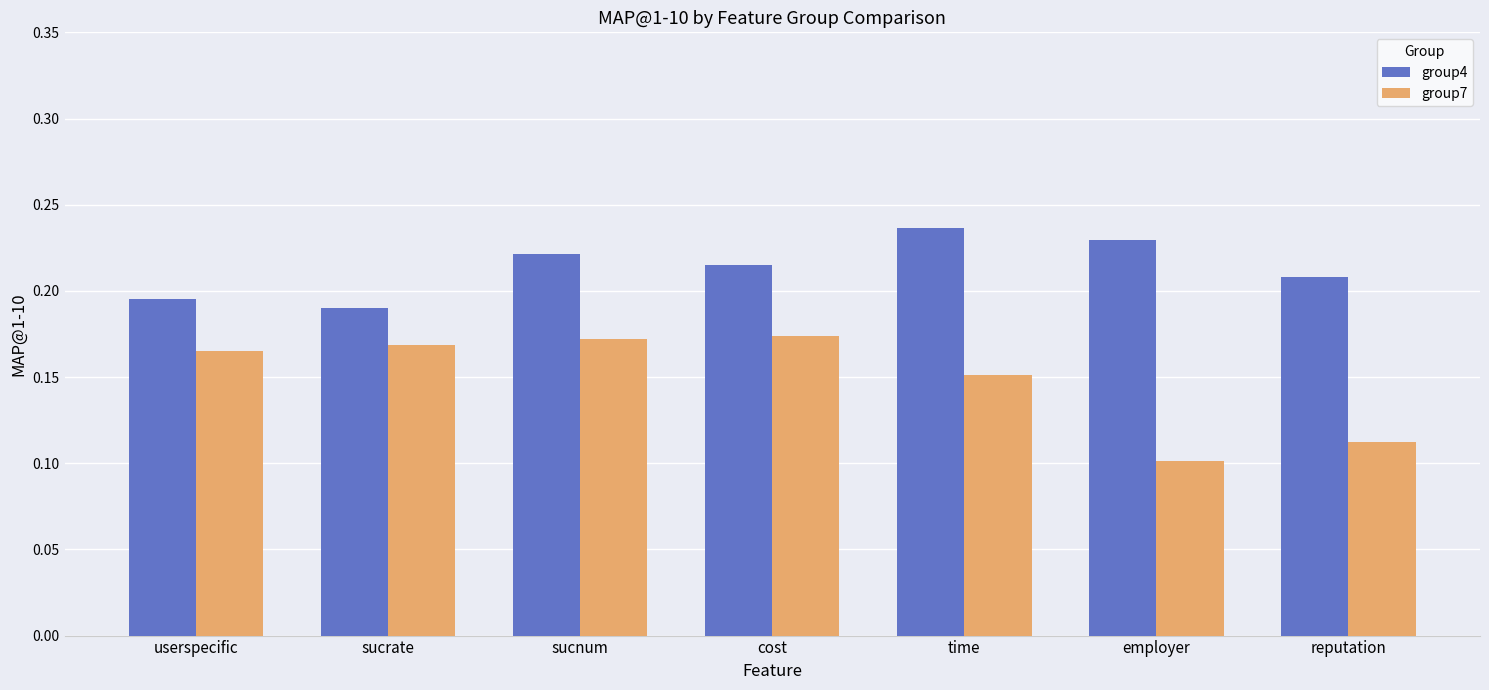

What is the sum of all group7 values?

1.0